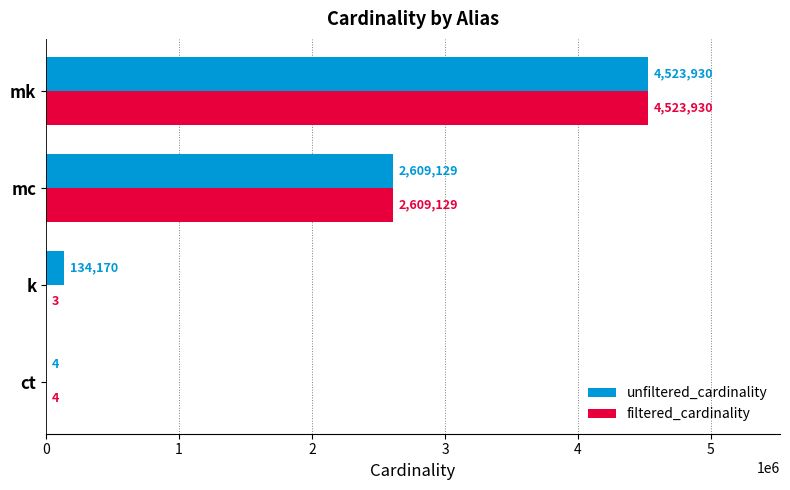

What is the sum of the unfiltered_cardinality values at k and mk?

4658100